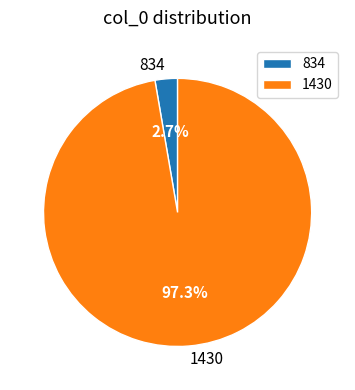

Which slice is the largest?

1430